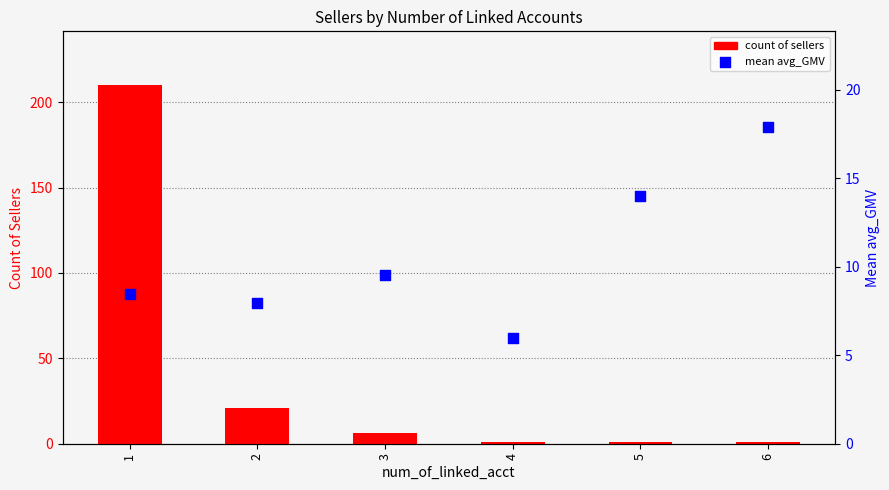

At how many categories does at least one series exceed 124?

1